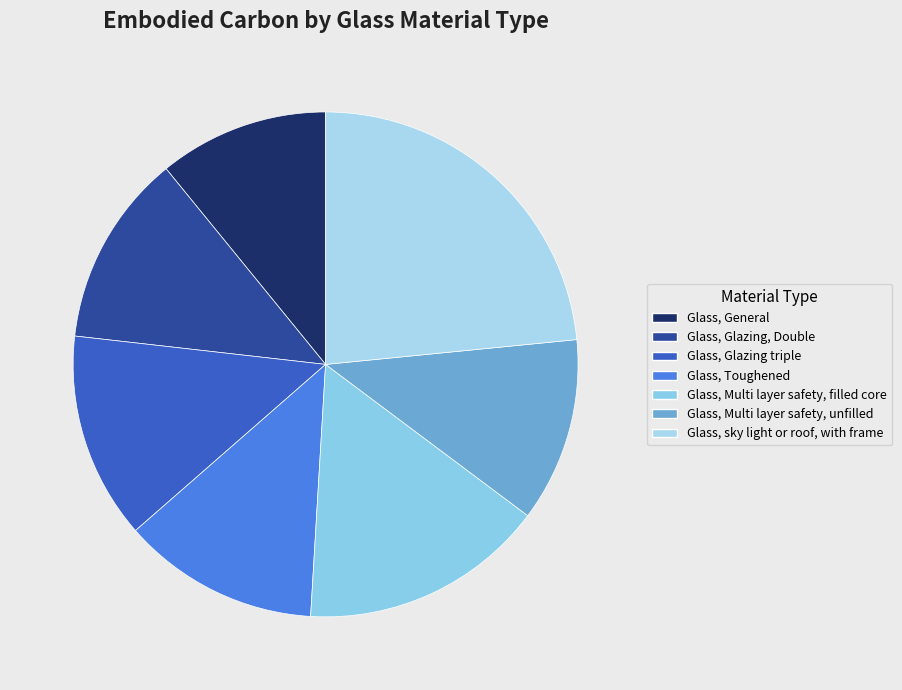

To the nearest percent, what is the average slice percentage?

14%